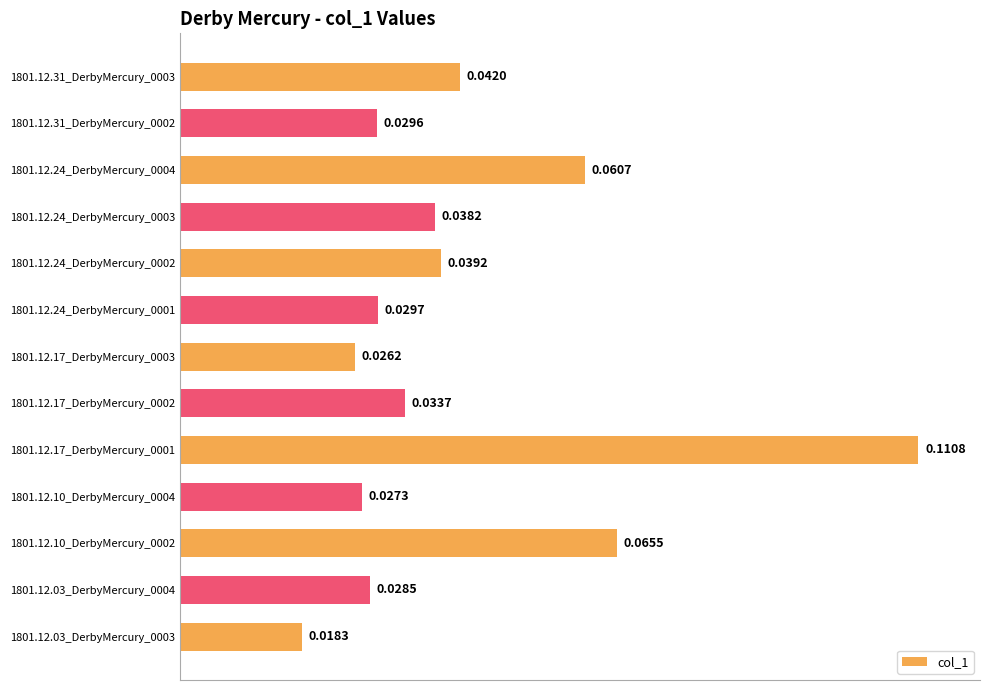

Between 1801.12.10_DerbyMercury_0004 and 1801.12.24_DerbyMercury_0002, which is larger?

1801.12.24_DerbyMercury_0002